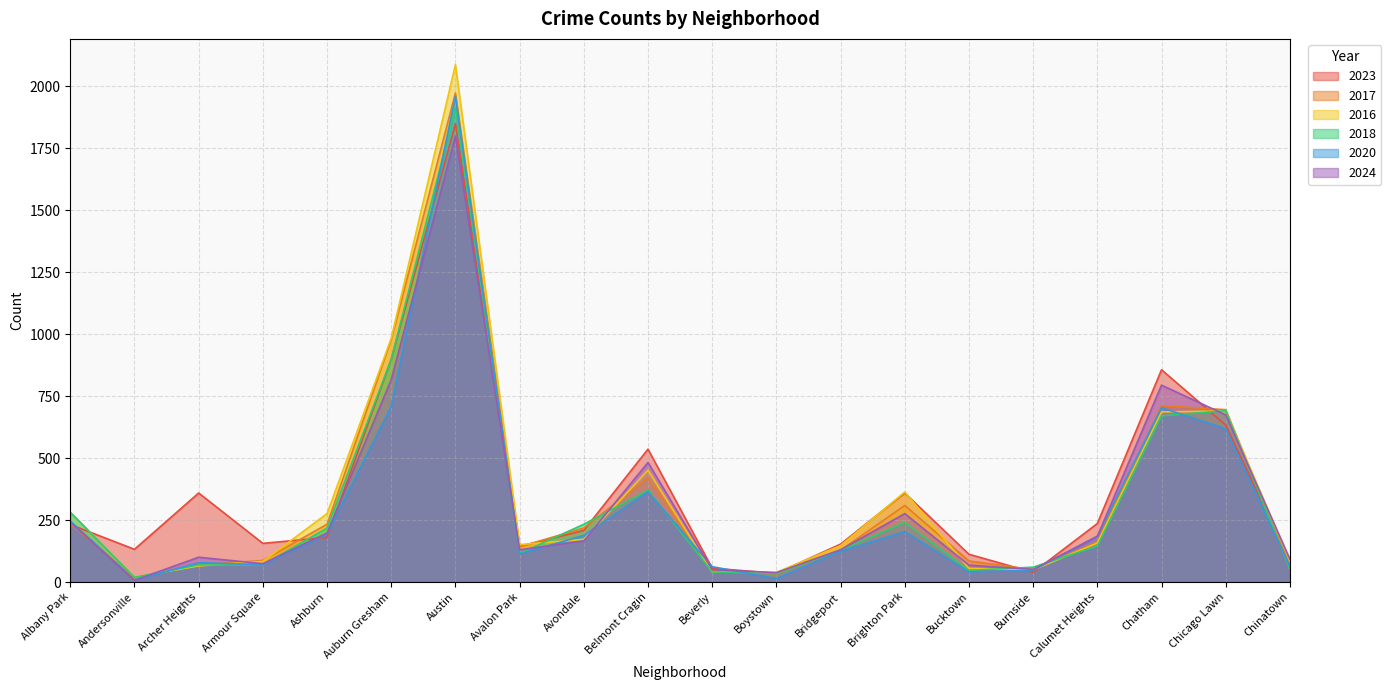

How many lines are shown in the chart?

6